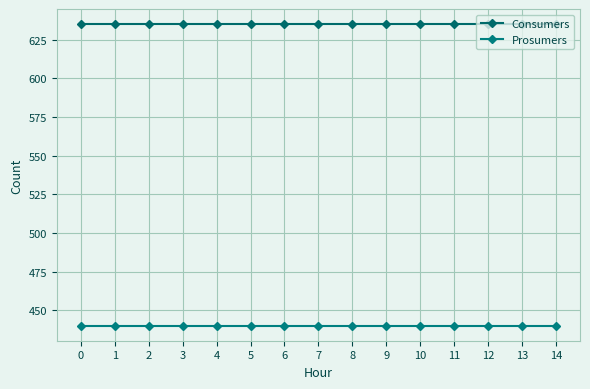

The Consumers series shows 635 at 3. True or false?

True